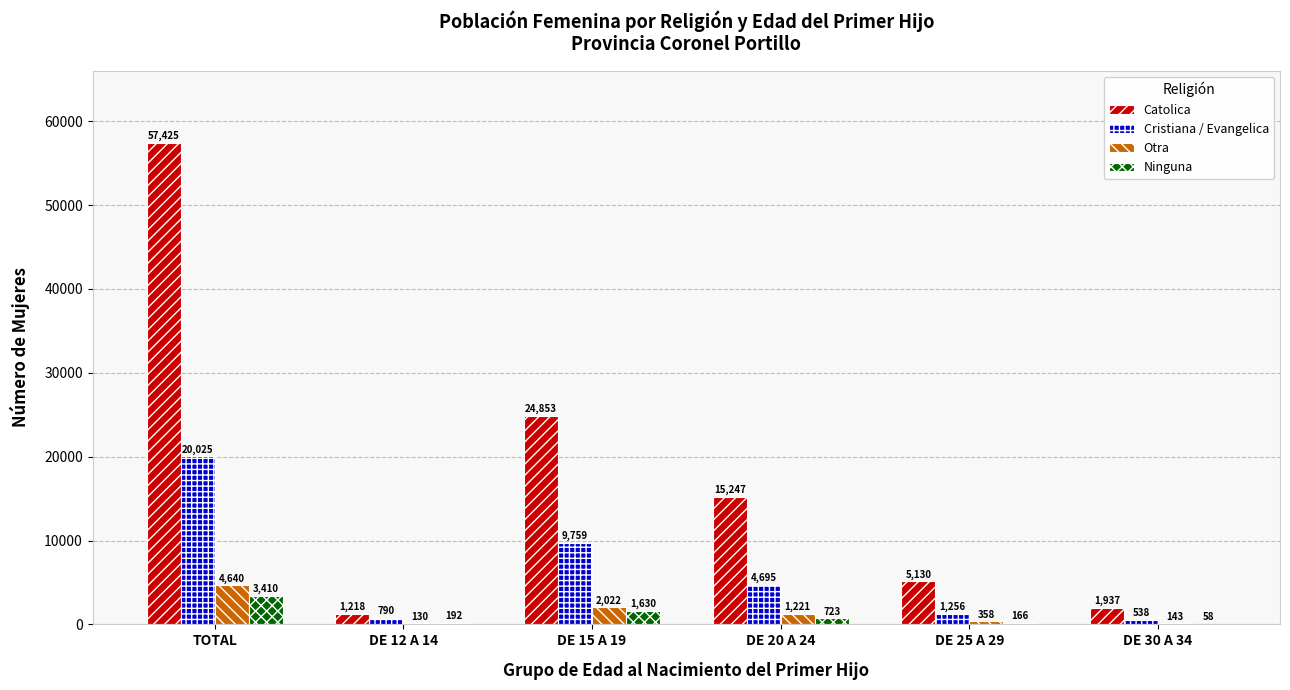

Reading left to right, list all the values displayed in this chart.

Catolica: 57425	1218	24853	15247	5130	1937
Cristiana / Evangelica: 20025	790	9759	4695	1256	538
Otra: 4640	130	2022	1221	358	143
Ninguna: 3410	192	1630	723	166	58